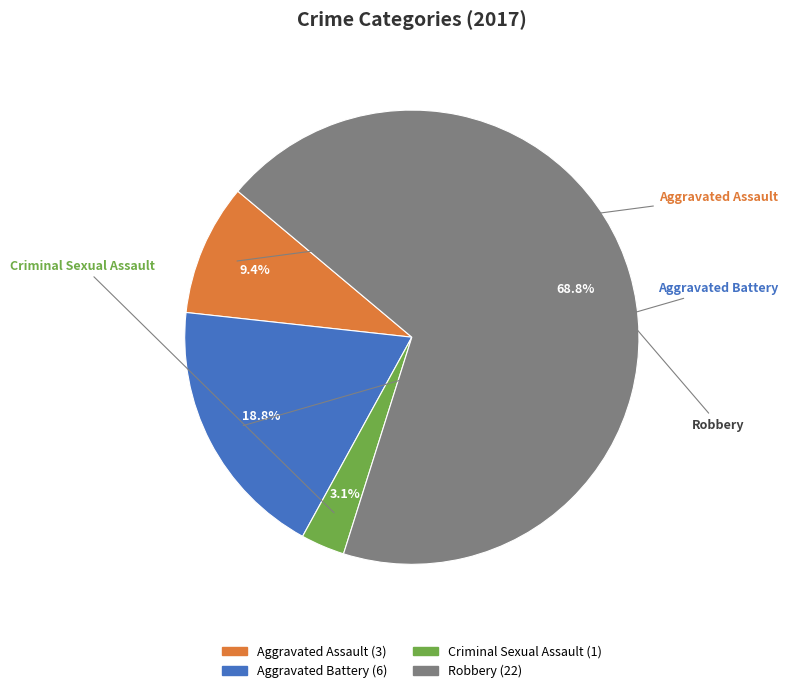

Which has a higher value, Aggravated Battery or Robbery?

Robbery